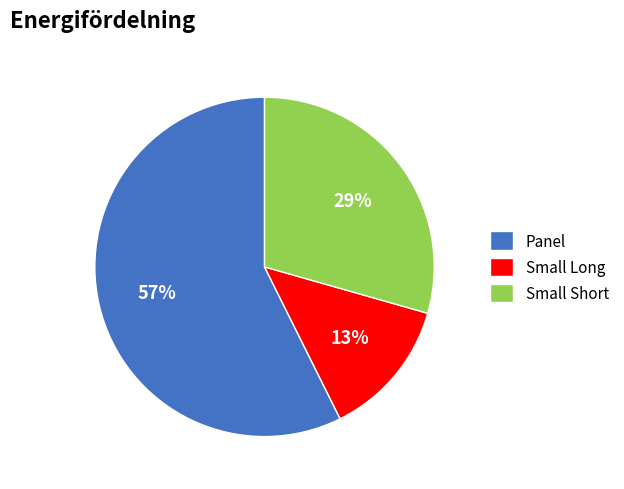

How many segments does this pie chart have?

3